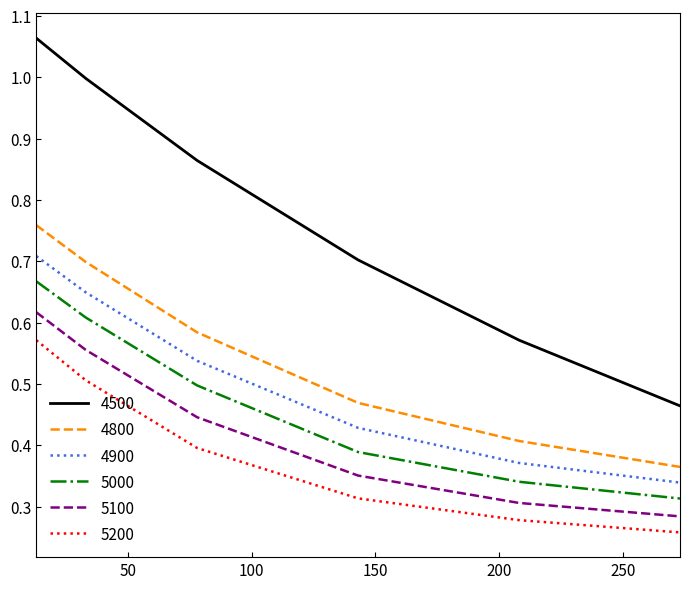

What are all the series names shown in the legend?

4500, 4800, 4900, 5000, 5100, 5200